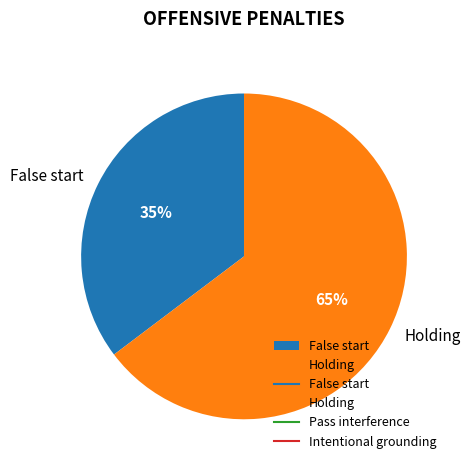

What is the smallest slice in the pie chart?

False start